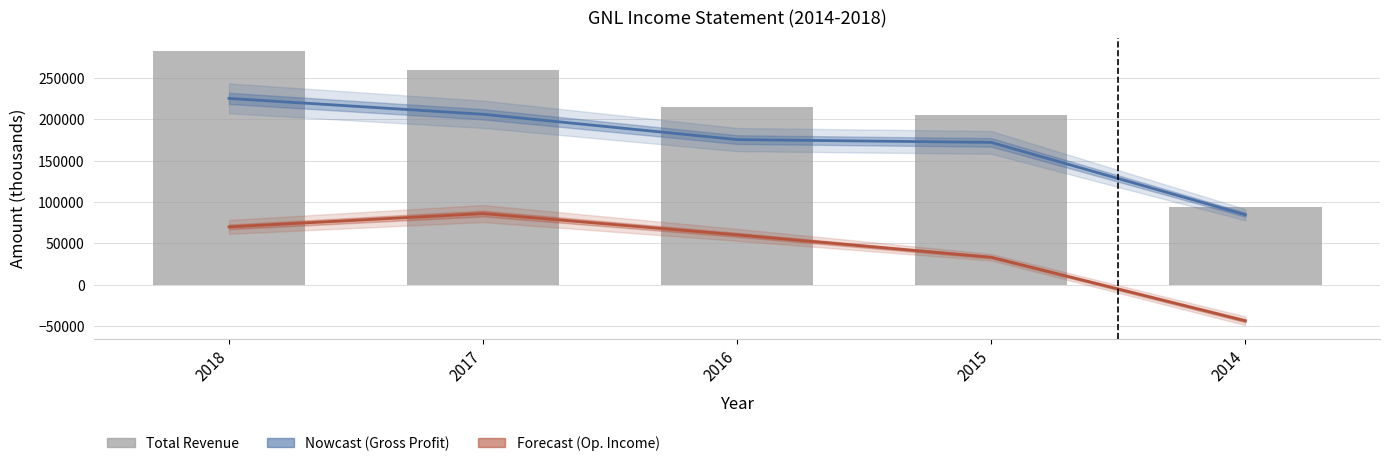

True or false: Gross Profit has a value of 311780 at 2017.

False